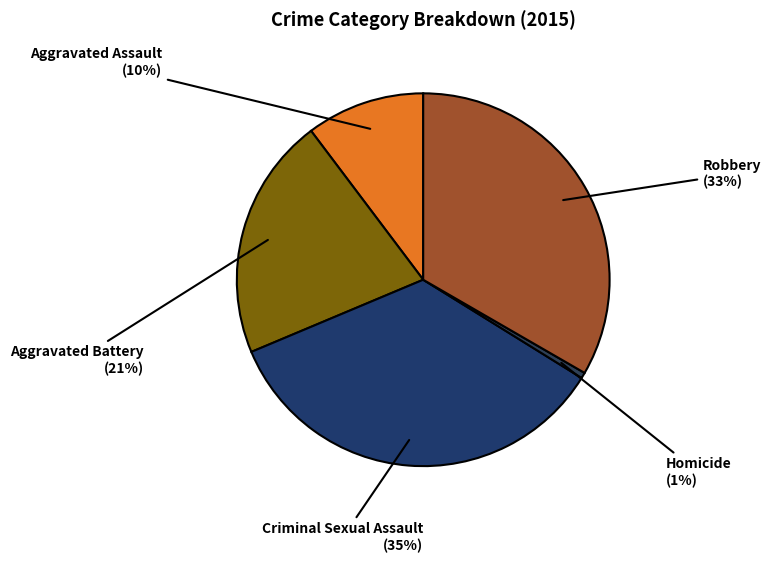

How many slices are in this pie chart?

5